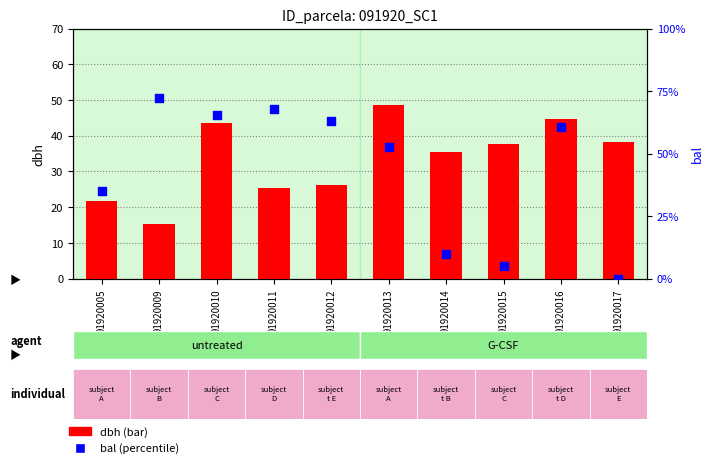

Which series contains the lowest Y value?

bal